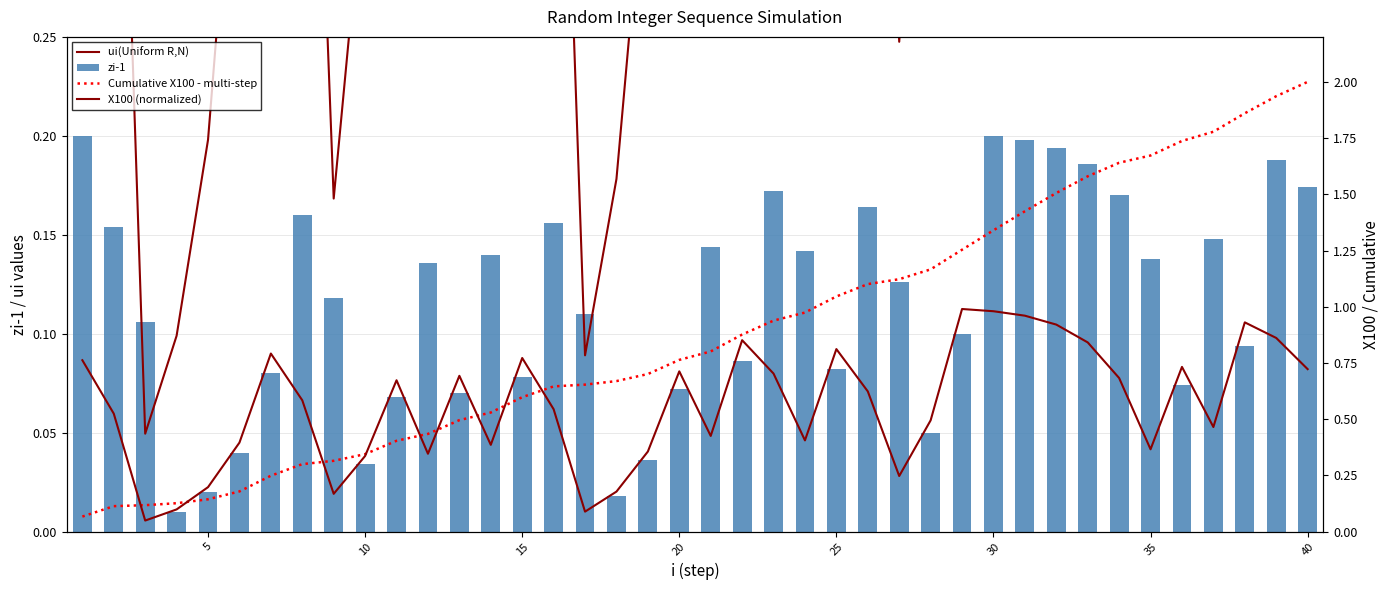

Reading left to right, extract all data points from this chart.

ui(Uniform R,N): 0.8	0.5	0.0	0.1	0.2	0.4	0.8	0.6	0.2	0.3	0.7	0.3	0.7	0.4	0.8	0.5	0.1	0.2	0.4	0.7	0.4	0.9	0.7	0.4	0.8	0.6	0.2	0.5	1.0	1.0	1.0	0.9	0.8	0.7	0.4	0.7	0.5	0.9	0.9	0.7
zi-1: 0.2	0.2	0.1	0.0	0.0	0.0	0.1	0.2	0.1	0.0	0.1	0.1	0.1	0.1	0.1	0.2	0.1	0.0	0.0	0.1	0.1	0.1	0.2	0.1	0.1	0.2	0.1	0.1	0.1	0.2	0.2	0.2	0.2	0.2	0.1	0.1	0.1	0.1	0.2	0.2
Cumulative X100 - multi-step: 0.1	0.1	0.1	0.1	0.1	0.2	0.2	0.3	0.3	0.3	0.4	0.4	0.5	0.5	0.6	0.6	0.7	0.7	0.7	0.8	0.8	0.9	0.9	1.0	1.0	1.1	1.1	1.2	1.3	1.3	1.4	1.5	1.6	1.6	1.7	1.7	1.8	1.9	1.9	2.0
X100 (normalized): 0.8	0.5	0.0	0.1	0.2	0.4	0.8	0.6	0.2	0.3	0.7	0.3	0.7	0.4	0.8	0.5	0.1	0.2	0.4	0.7	0.4	0.9	0.7	0.4	0.8	0.6	0.2	0.5	1.0	1.0	1.0	0.9	0.8	0.7	0.4	0.7	0.5	0.9	0.9	0.7